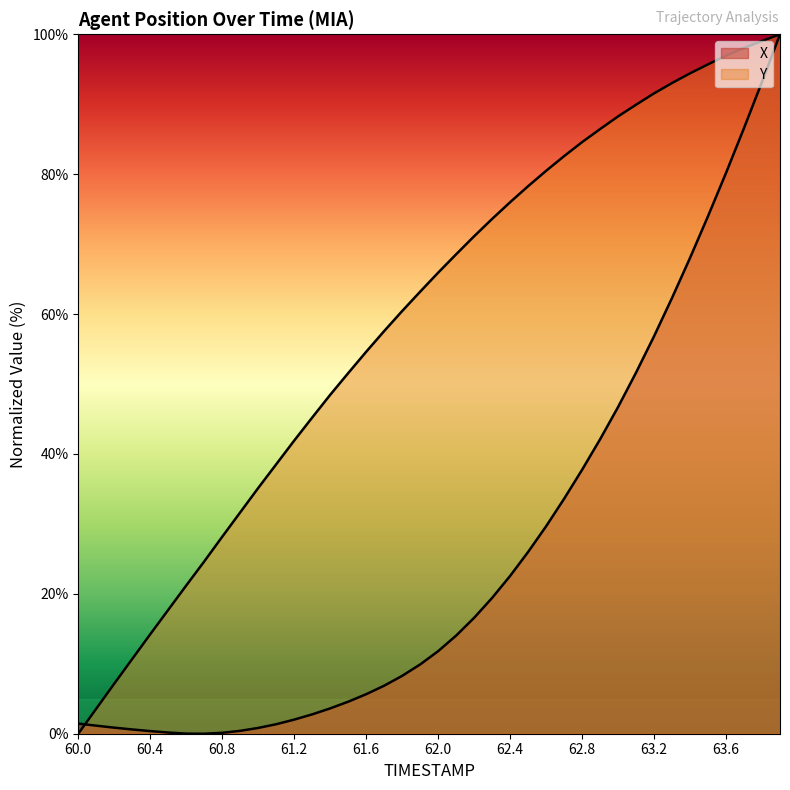

Does the chart have visible grid lines?

No